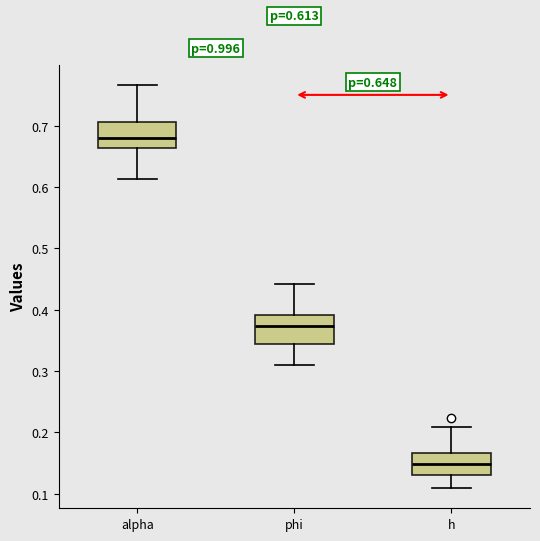

Which box has the lowest median line?

h